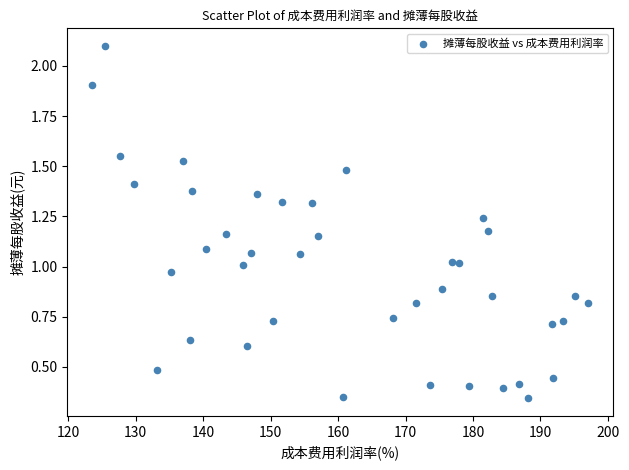

What is the range of X values (max minus min)?

73.6